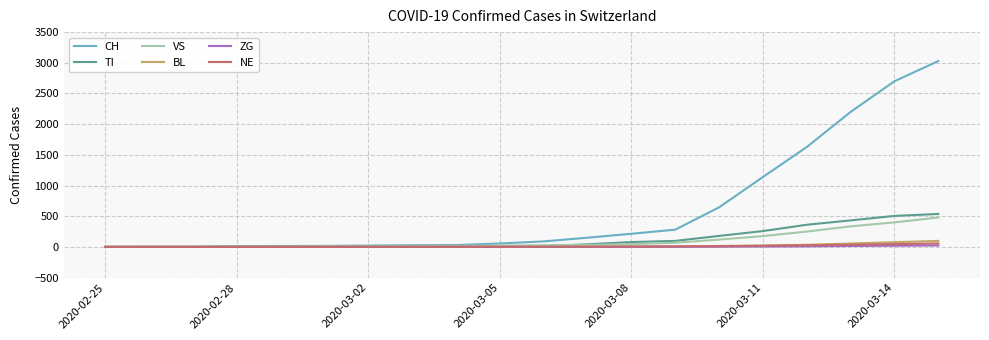

What are all the series names shown in the legend?

CH, TI, VS, BL, ZG, NE